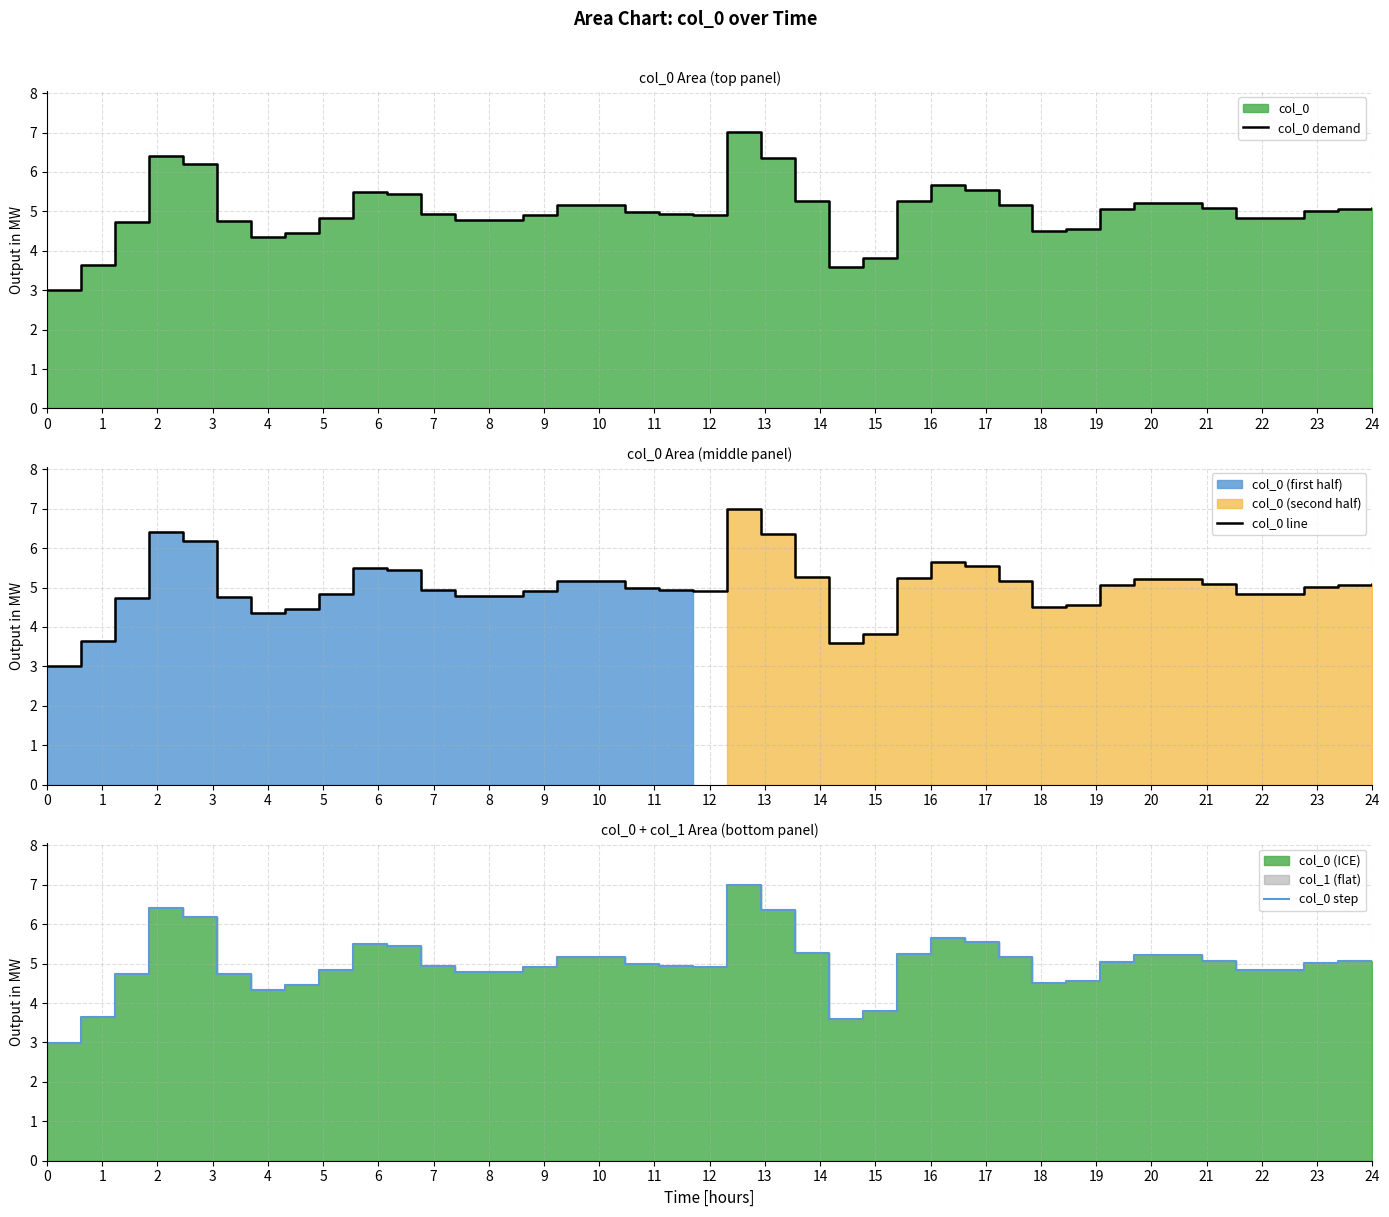

What is the highest value of the col_0 line series?

7.0